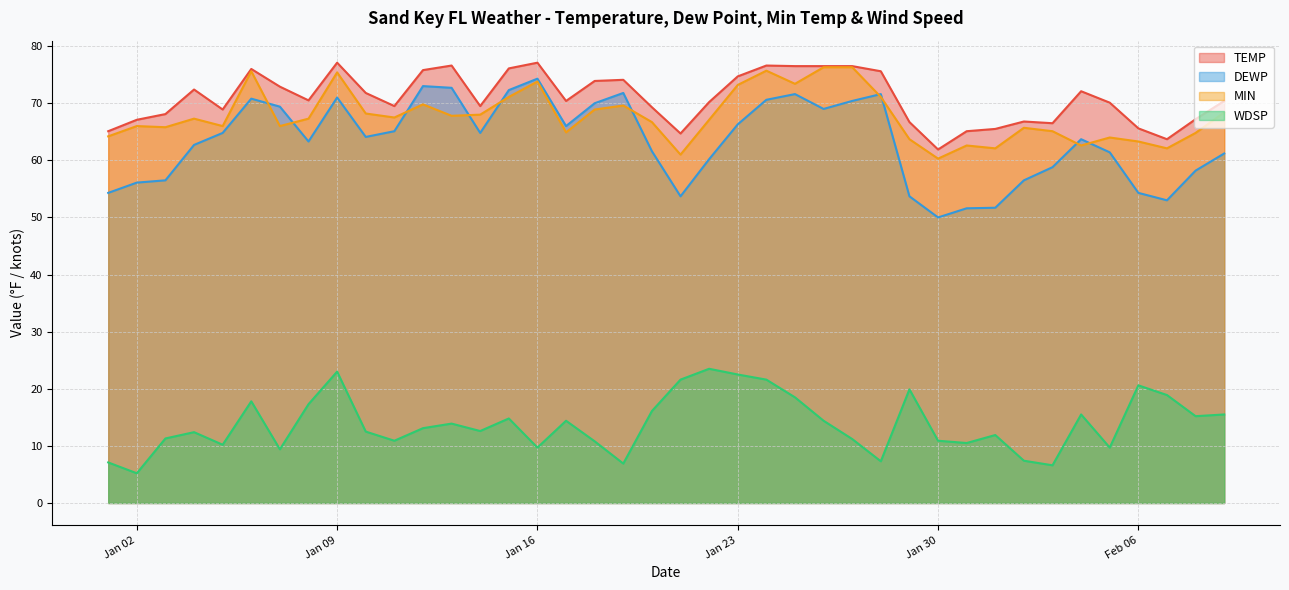

How many lines are shown in the chart?

4